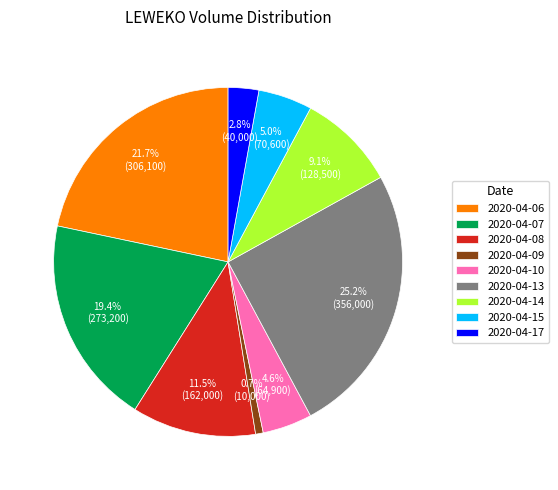

How many slices are in this pie chart?

9